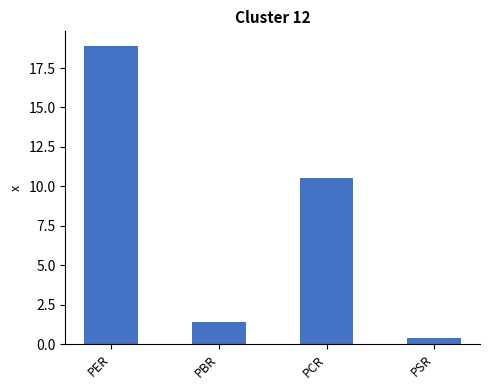

What is the label of the 1st bar from the right?

PSR